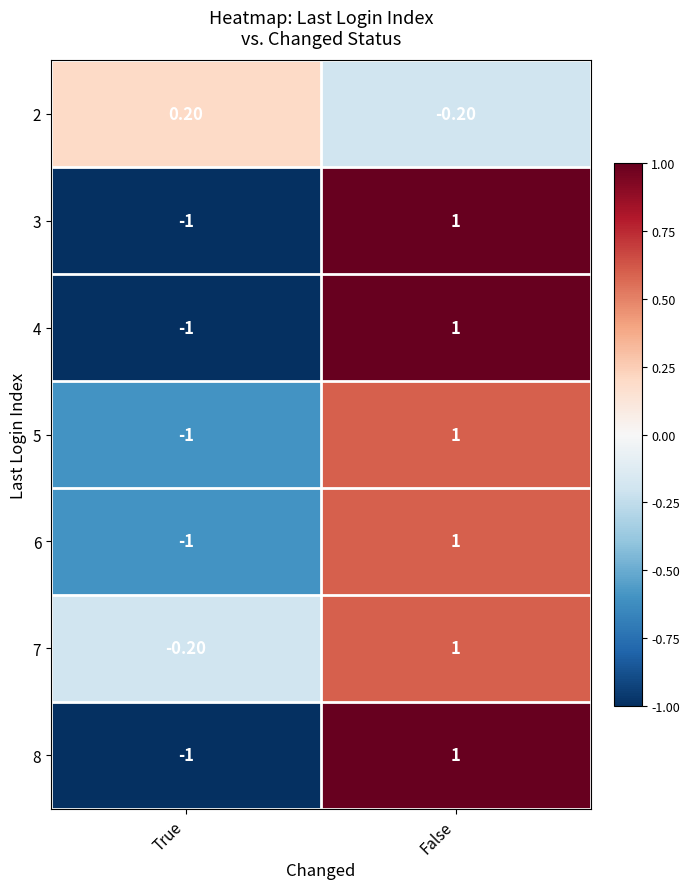

At which category is the sum across all series the highest?

False